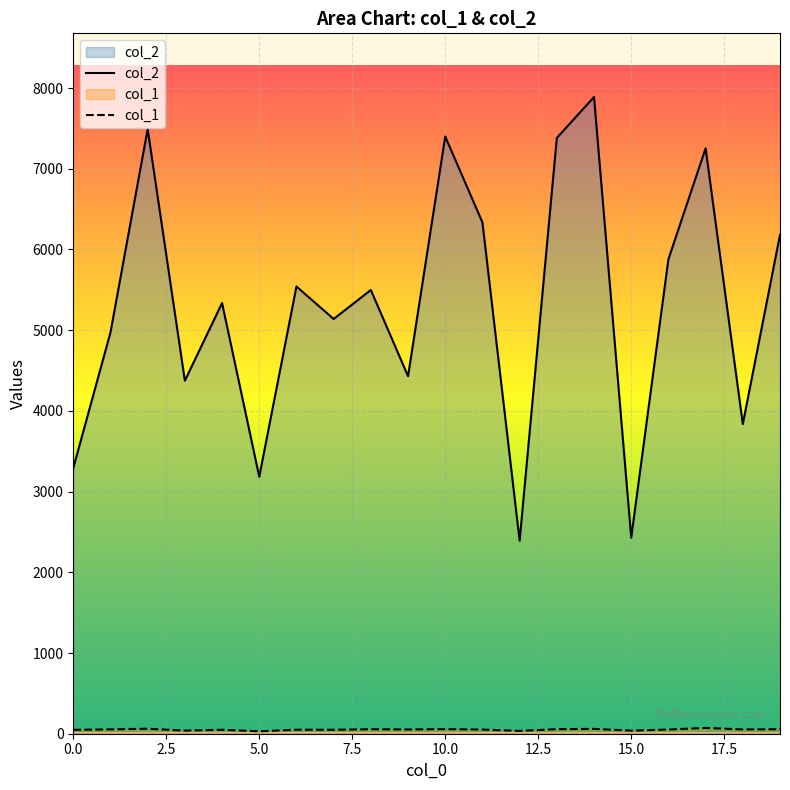

Which has a higher value, 17 or 12?

17